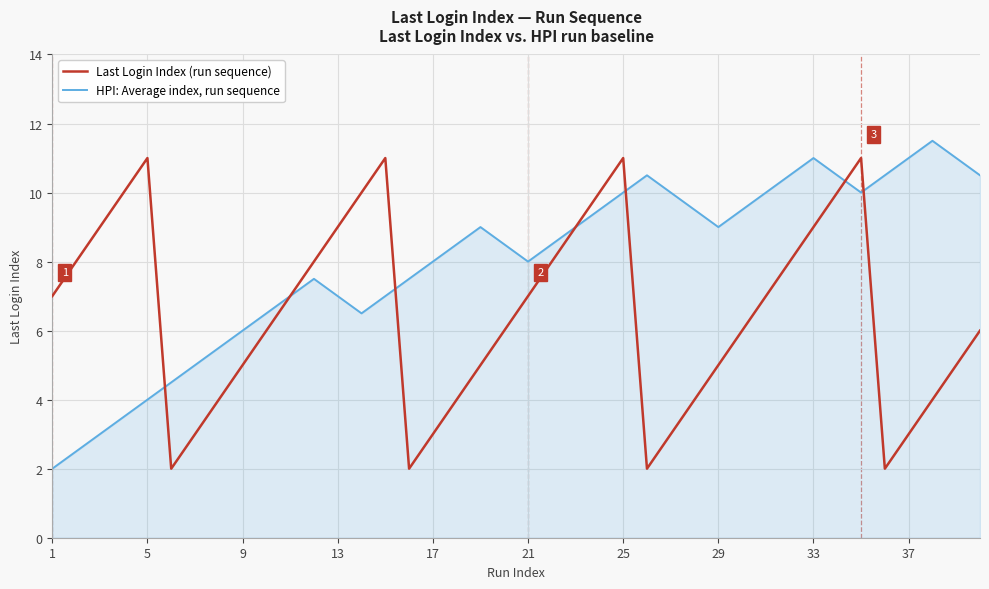

Rank the series by their maximum value, from lowest to highest.

Last Login Index (run sequence), HPI: Average index, run sequence